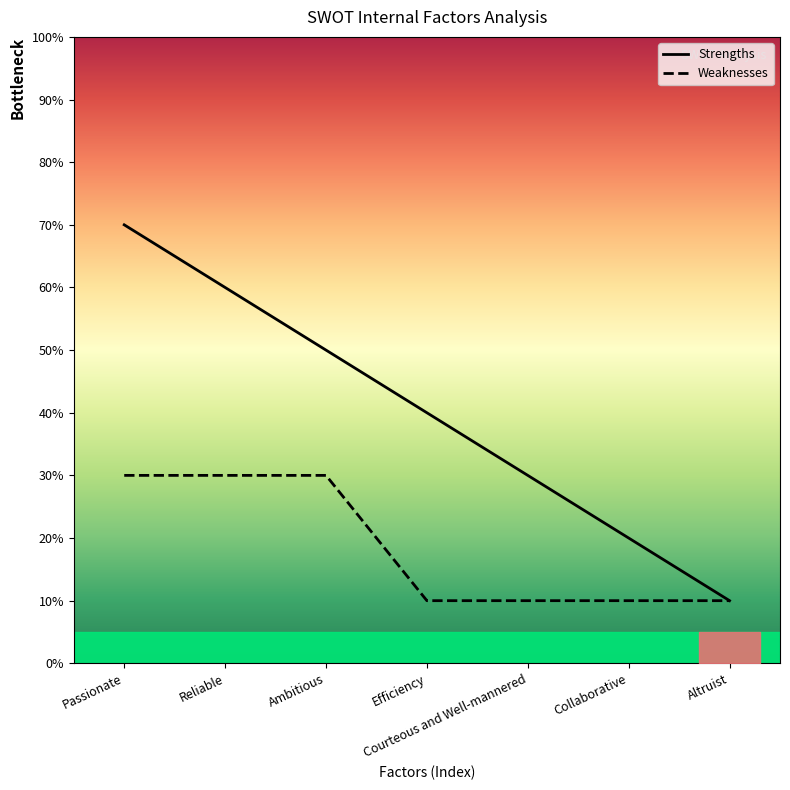

True or false: Weaknesses and Strengths intersect in this chart.

False